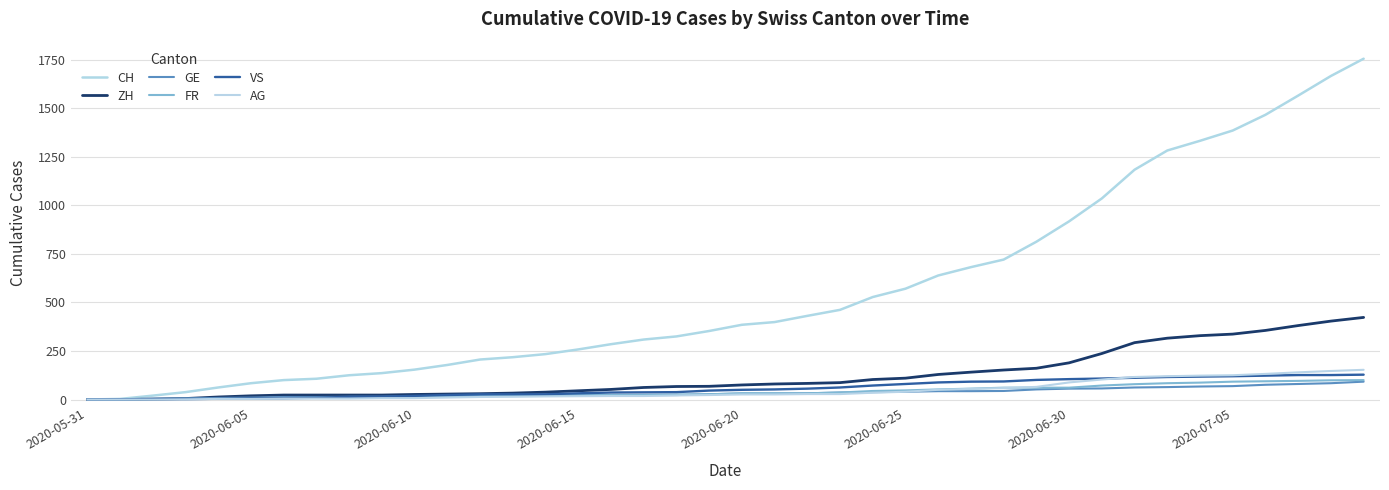

True or false: ZH and VS cross at least once.

False